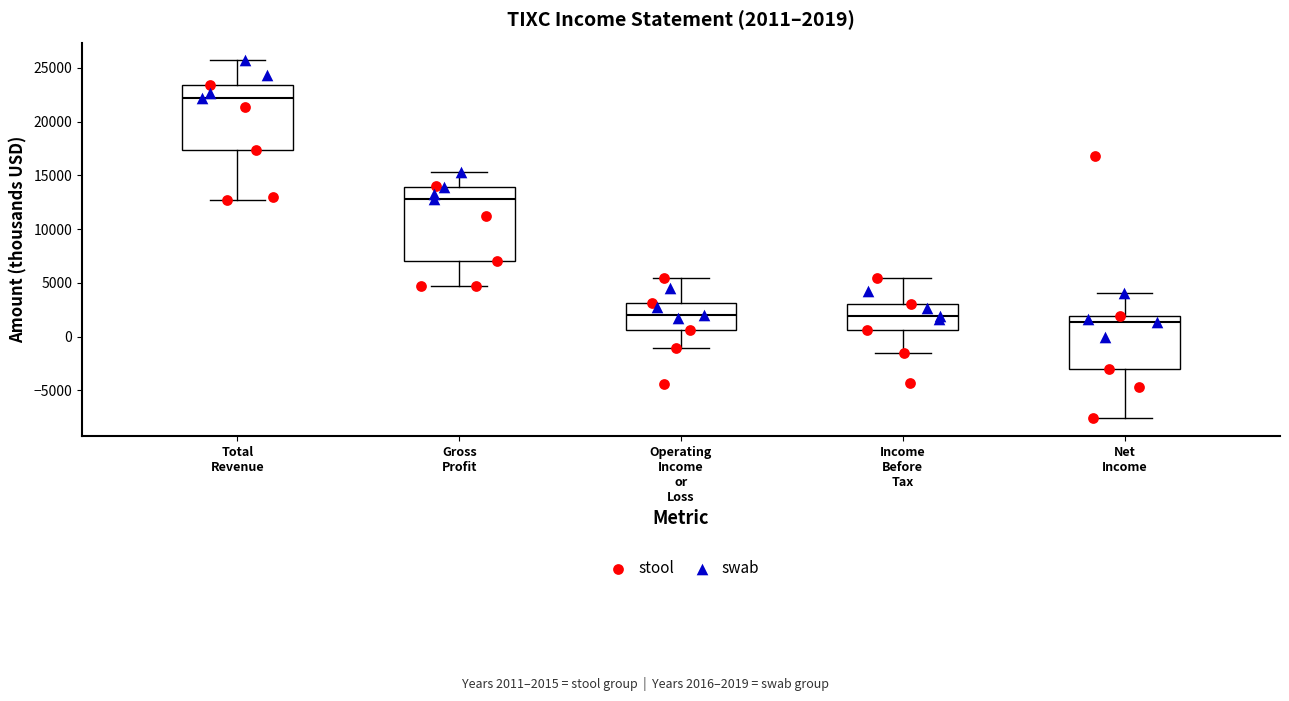

Which box has the lowest median line?

Net Income